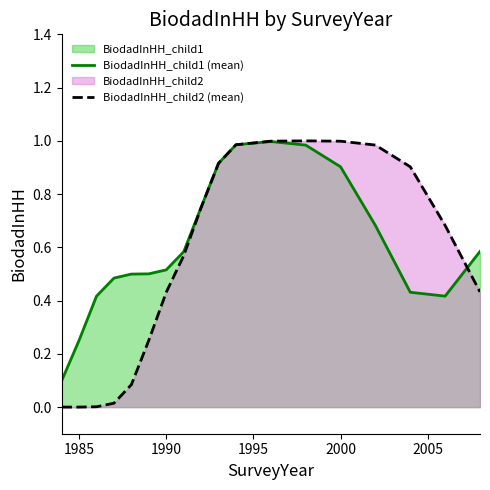

Between 1985 and 1990, which series saw the biggest shift?

BiodadInHH_child2 (mean)